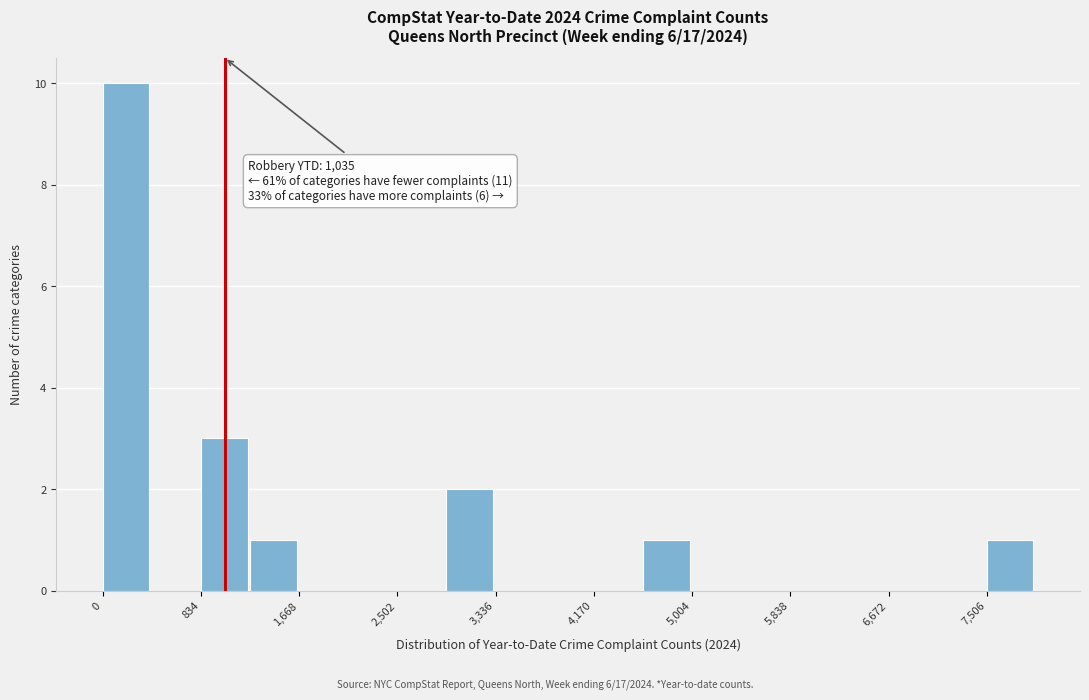

Over which range of the x-axis is the bar tallest?

0 to 400